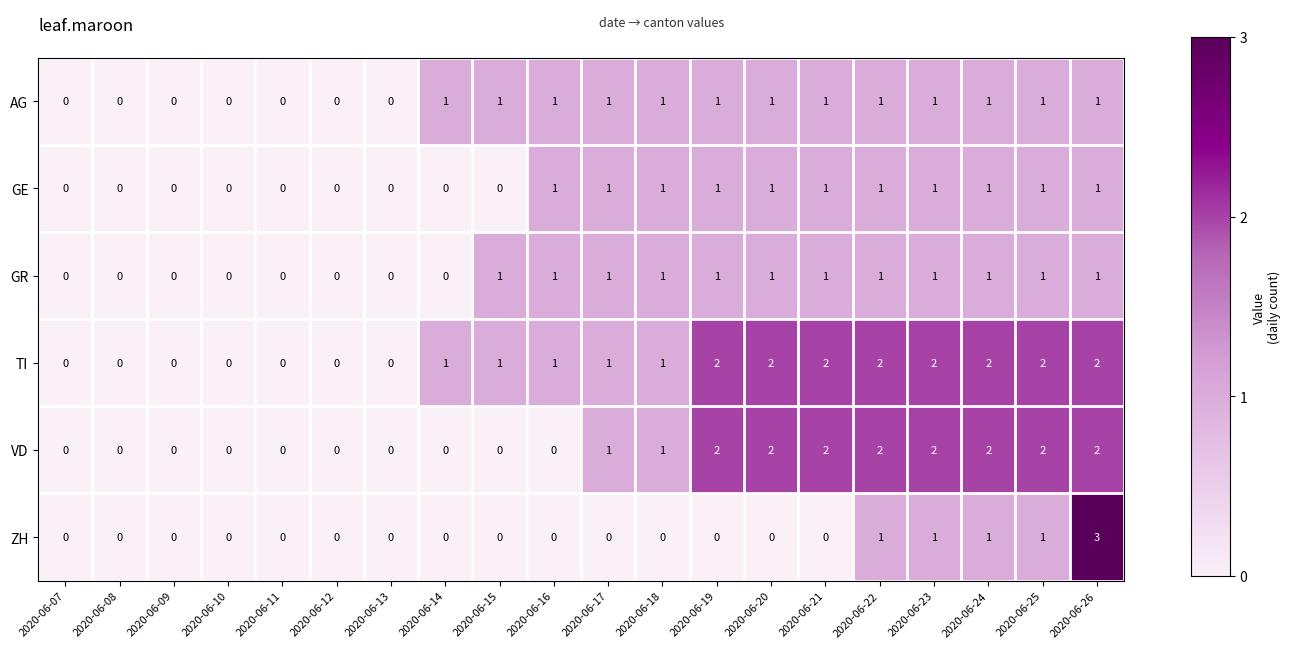

How many ZH values are between 0 and 1?

19